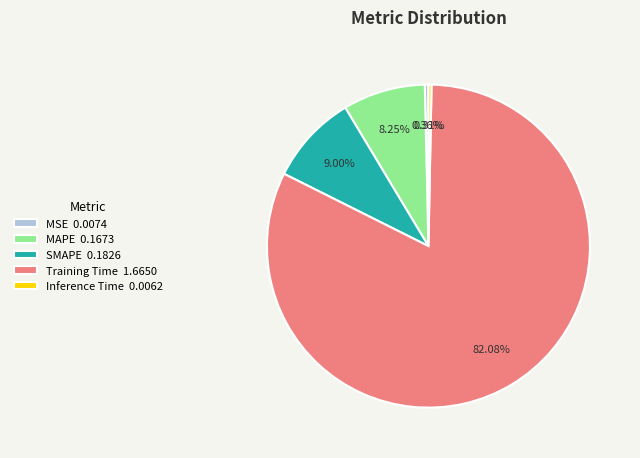

Combined, do MAPE and MSE account for over 50%?

No